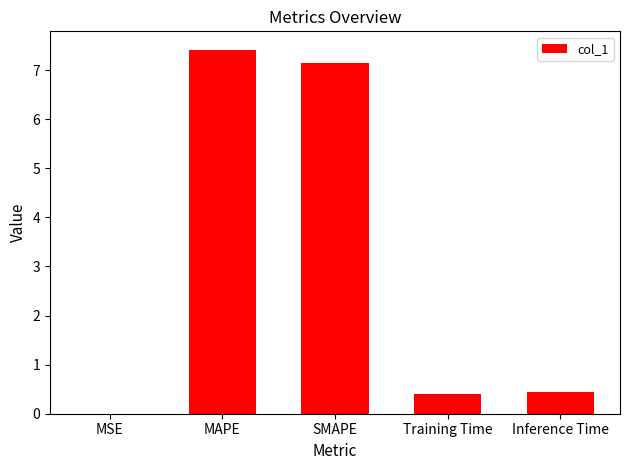

What is the sum of the values at Inference Time and MAPE?

7.9